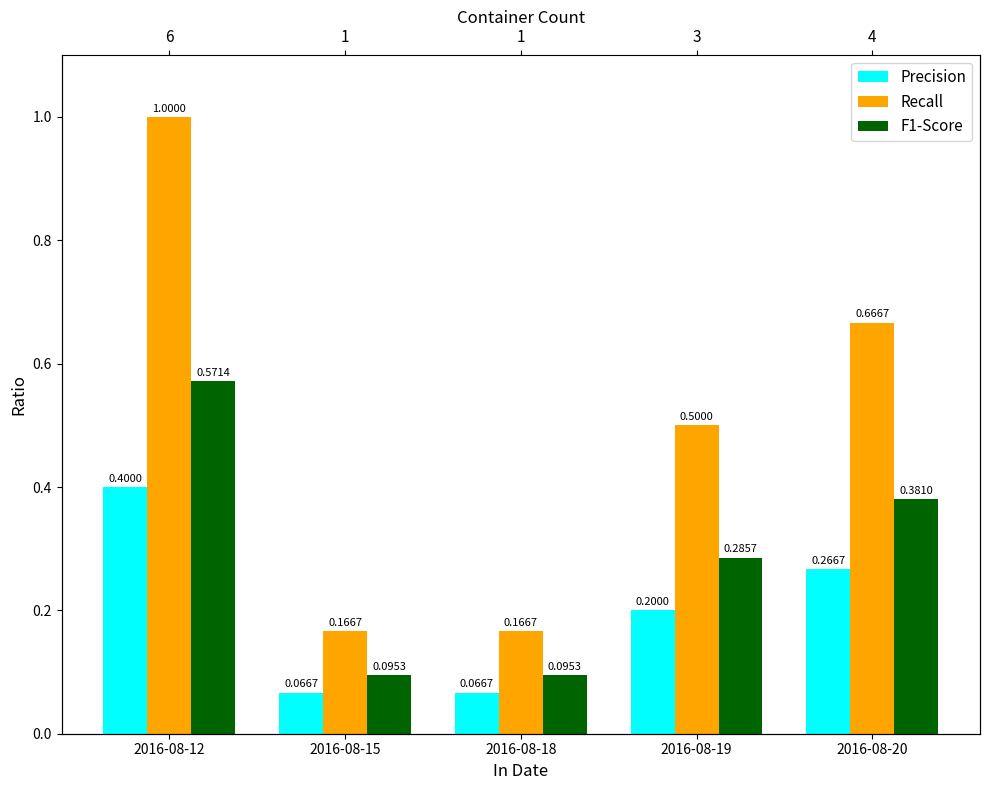

At how many categories does at least one series exceed 0?

5